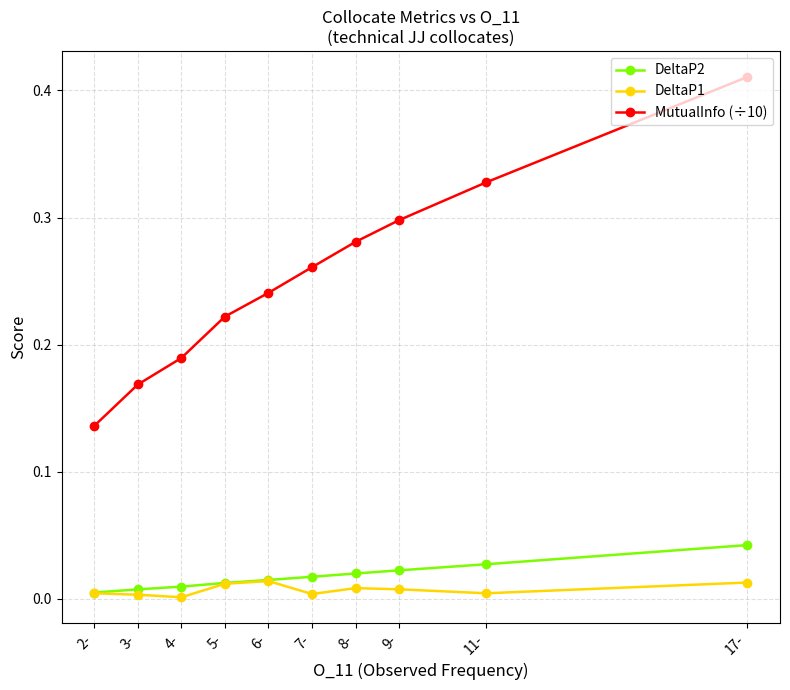

True or false: MutualInfo (÷10) and DeltaP1 cross at least once.

False